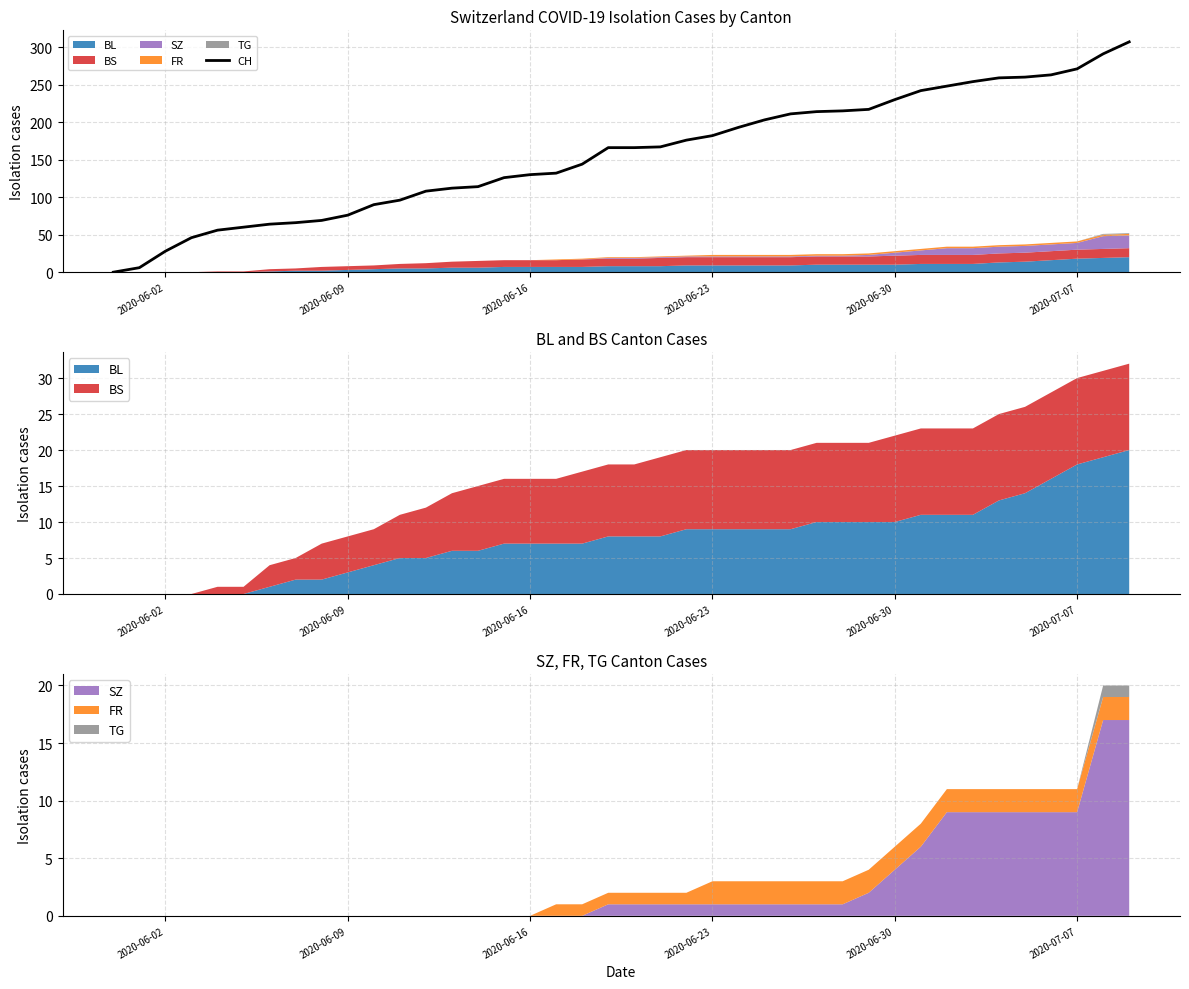

What is the greatest value displayed?

307